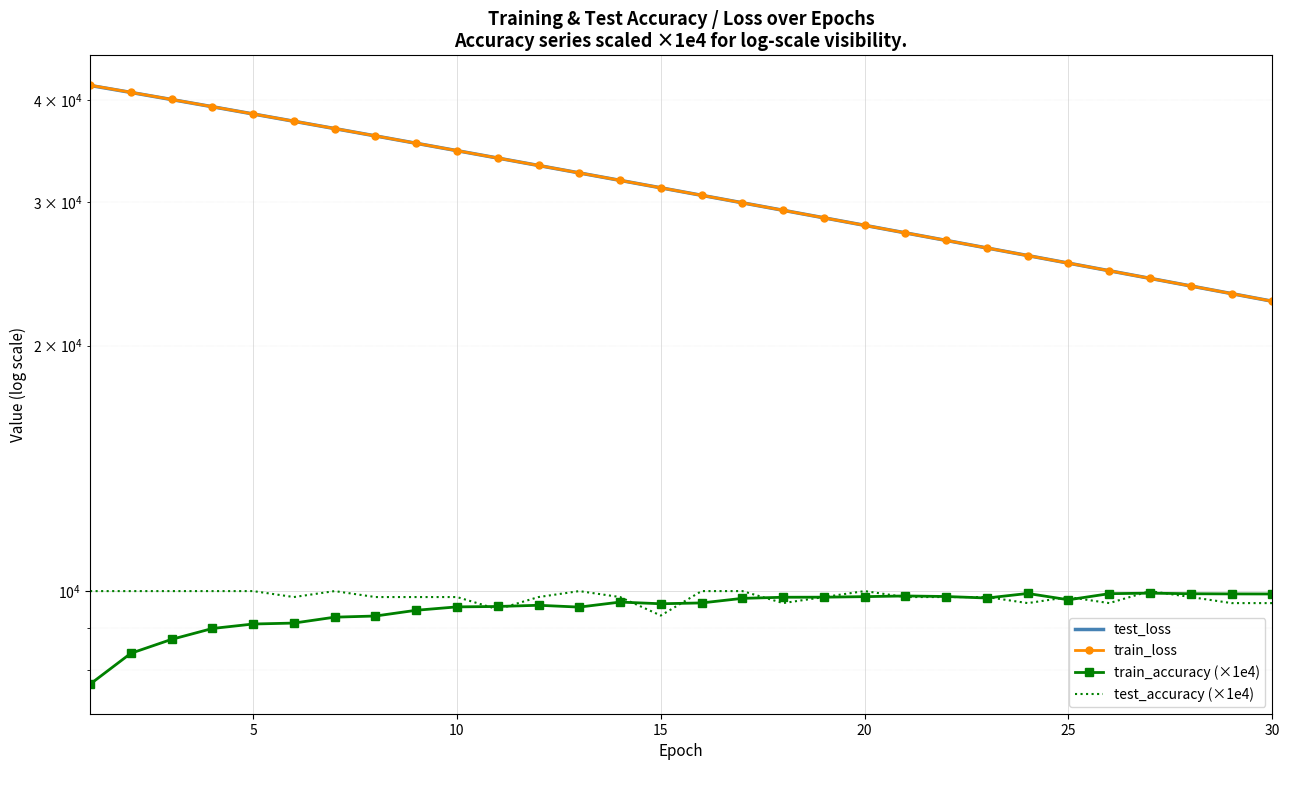

Reading right to left, transcribe all the data shown in this chart.

test_loss: 22664.6	23158.8	23663.2	24177.6	24702.7	25238.8	25784.5	26341.8	26910.1	27489.9	28081.1	28684.2	29299.5	29926.3	30565.6	31218.1	31882.2	32559.3	33249.9	33954.1	34670.3	35400.3	36143.7	36900.1	37670.0	38452.6	39247.3	40052.5	40865.4	41679.8
train_loss: 22664.4	23158.7	23663.1	24177.6	24702.7	25238.5	25784.5	26341.9	26910.2	27490.0	28081.3	28684.5	29299.4	29926.6	30566.2	31218.0	31882.4	32560.3	33250.8	33954.3	34671.3	35401.8	36145.8	36902.0	37673.5	38456.0	39251.8	40058.6	40874.3	41697.7
train_accuracy (×1e4): 9919.0	9920.8	9925.6	9941.7	9927.4	9757.7	9933.3	9806.5	9848.2	9863.7	9844.6	9829.8	9828.0	9797.0	9671.4	9648.8	9694.6	9558.3	9607.7	9575.0	9564.3	9473.2	9320.8	9290.5	9136.9	9112.5	8998.2	8726.2	8389.3	7689.3
test_accuracy (×1e4): 9666.7	9666.7	9833.3	10000.0	9666.7	9833.3	9666.7	9833.3	9833.3	9833.3	10000.0	9833.3	9666.7	10000.0	10000.0	9333.3	9833.3	10000.0	9833.3	9500.0	9833.3	9833.3	9833.3	10000.0	9833.3	10000.0	10000.0	10000.0	10000.0	10000.0